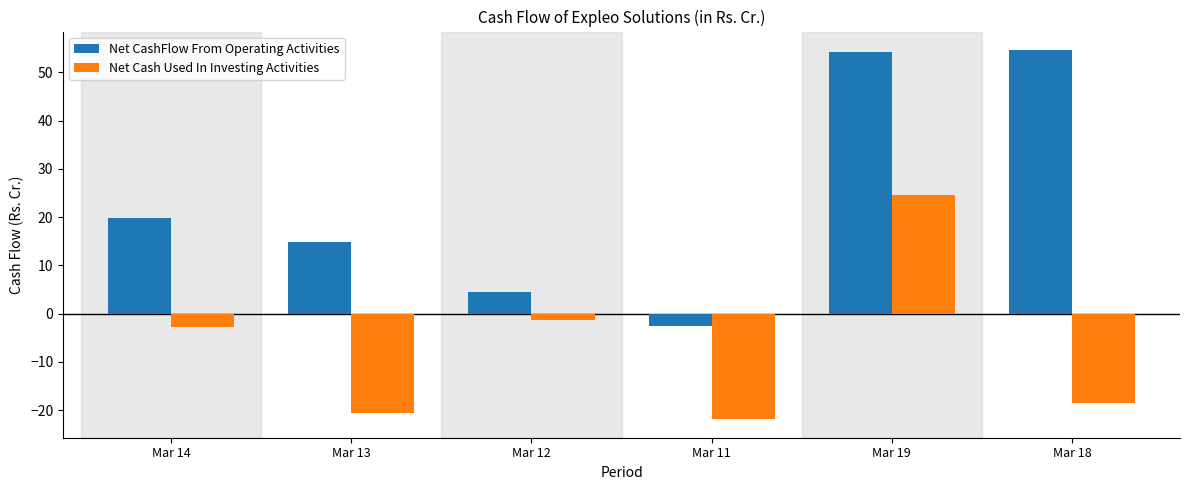

At which label does Net CashFlow From Operating Activities reach its minimum?

Mar 11